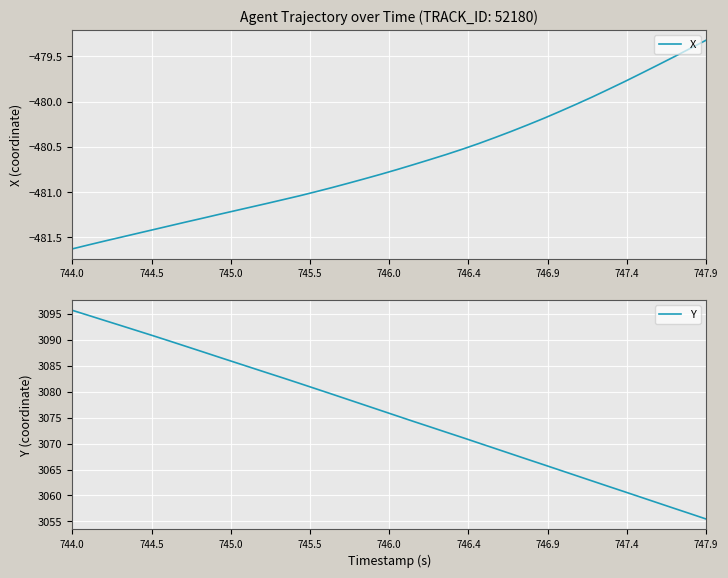

True or false: Y has more than 1 points higher than both neighbors.

False